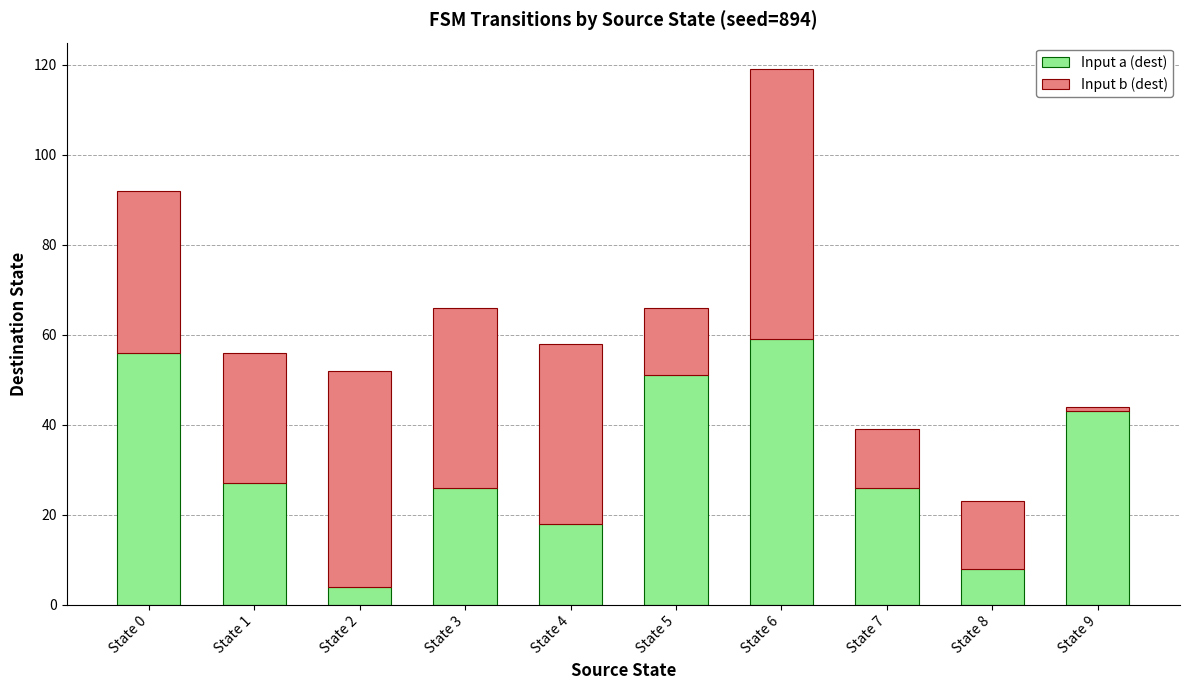

Which category has the lowest value in the Input a (dest) series?

State 2